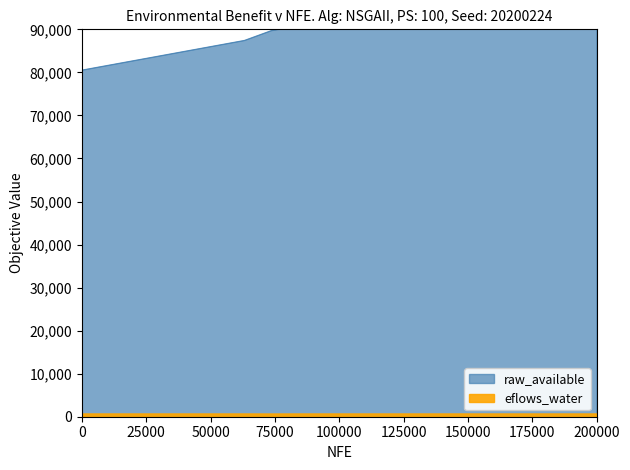

The value of raw_available at 210101002 is 139159. True or false?

False